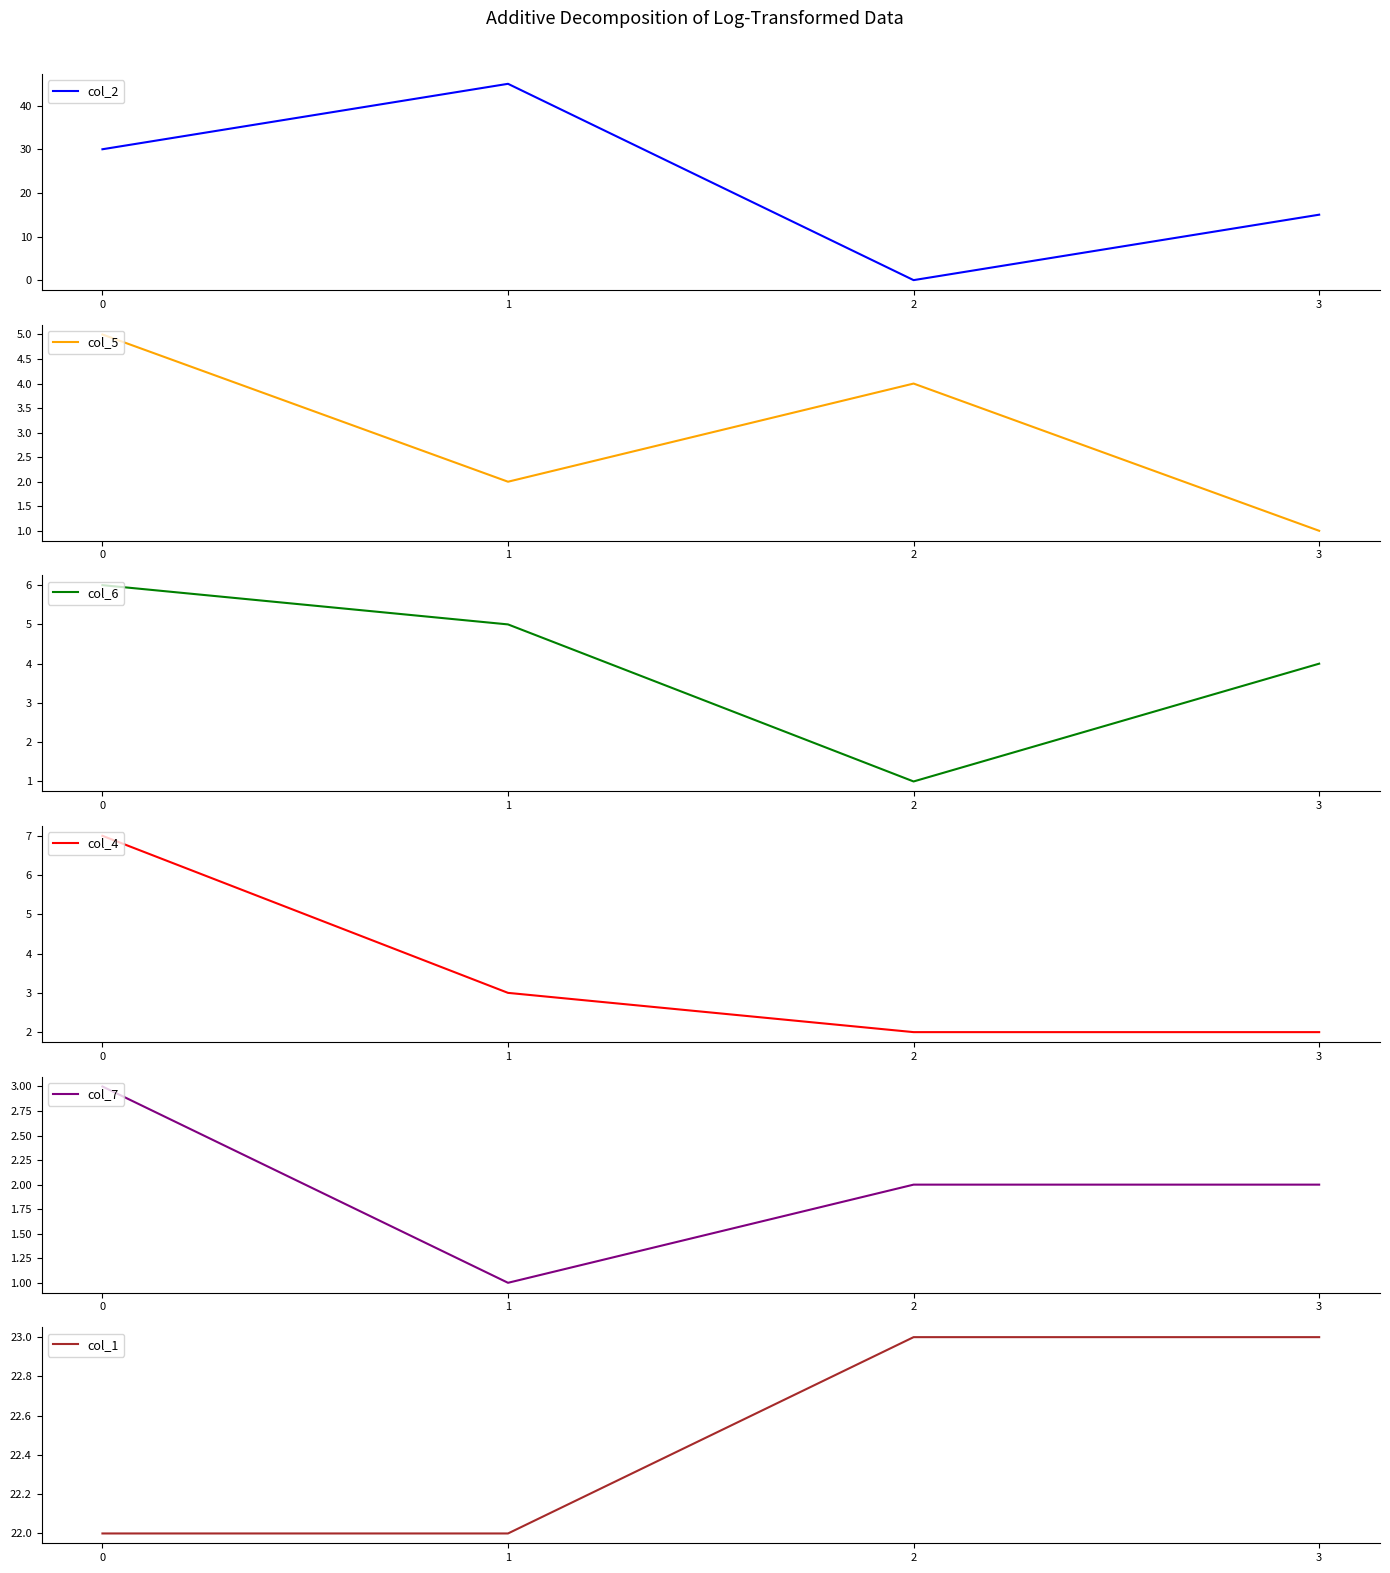

The col_4 series shows 3 at 2. True or false?

False